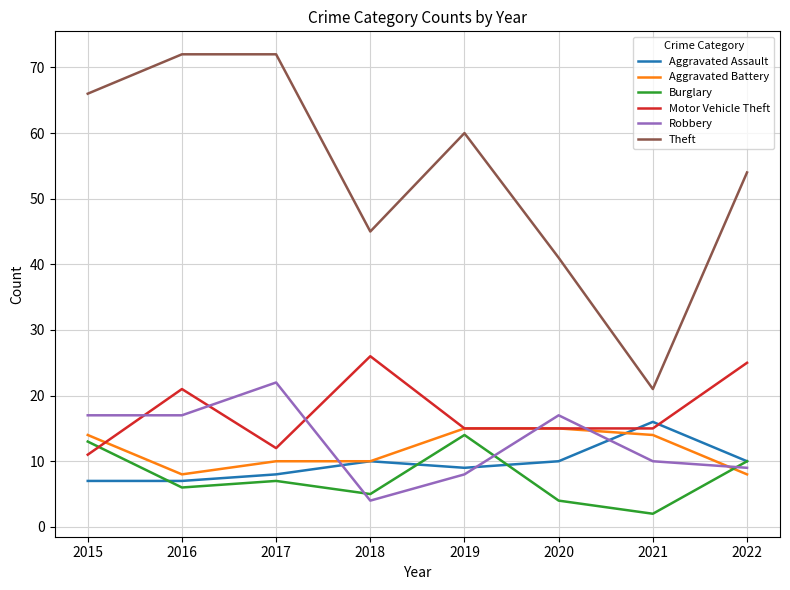

Does the chart display data point markers on the line(s)?

No